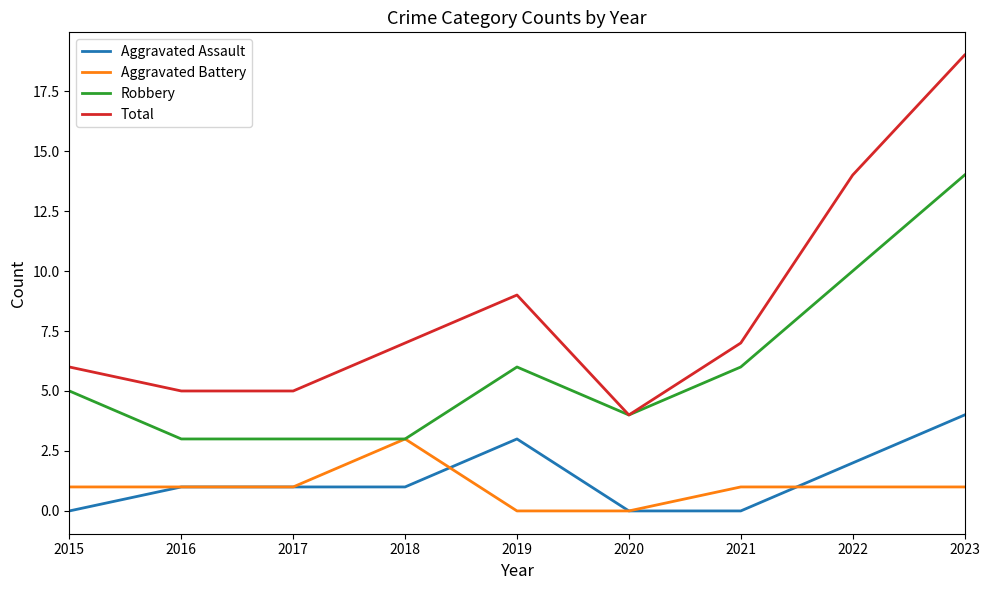

At which label does Aggravated Battery reach its peak?

2018